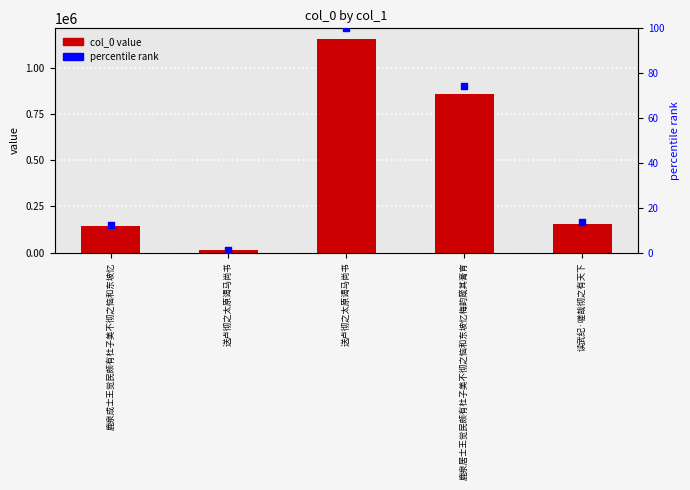

At which category is the sum across all series the highest?

送卢彻之太原谒马尚书